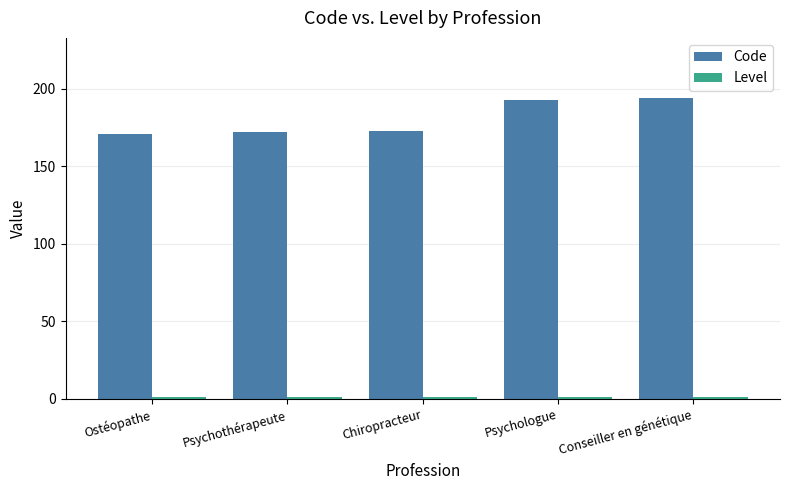

How many bars are there in each group?

2